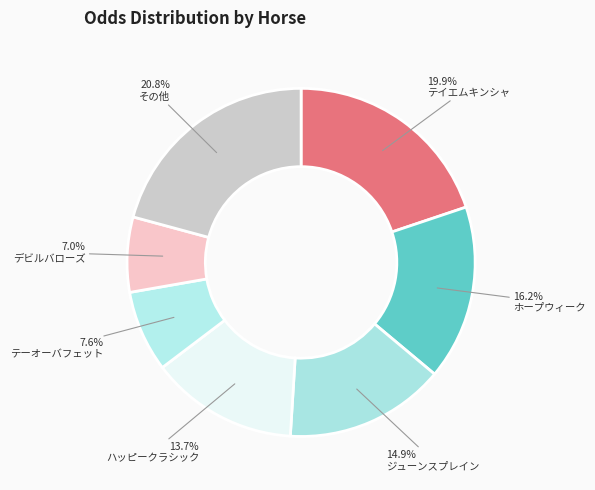

What is the smallest slice in the pie chart?

デビルバローズ